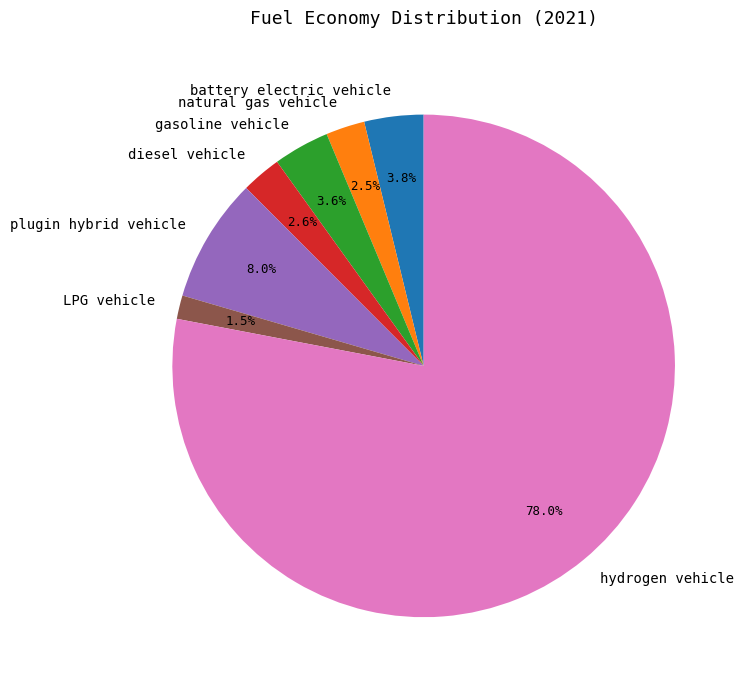

Which category has the biggest portion of the pie?

hydrogen vehicle